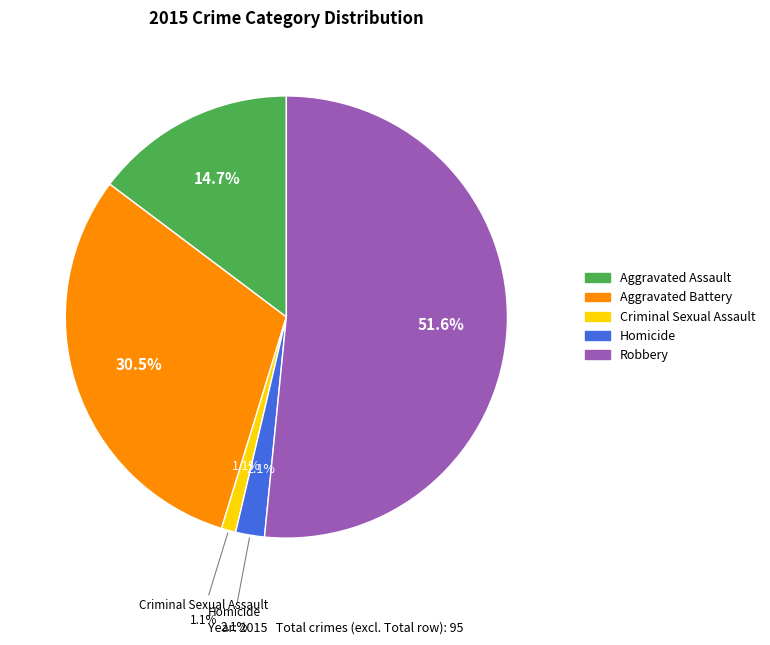

To the nearest percent, what is the difference between the largest and smallest slice percentages?

51%